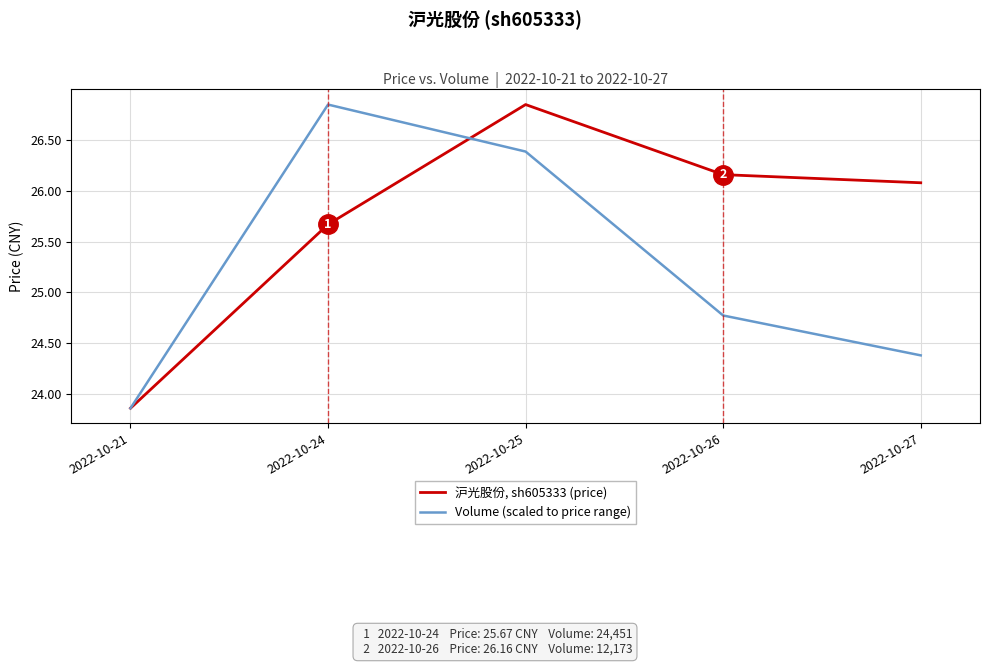

Which category has the highest value in the 沪光股份, sh605333 (price) series?

2022-10-25